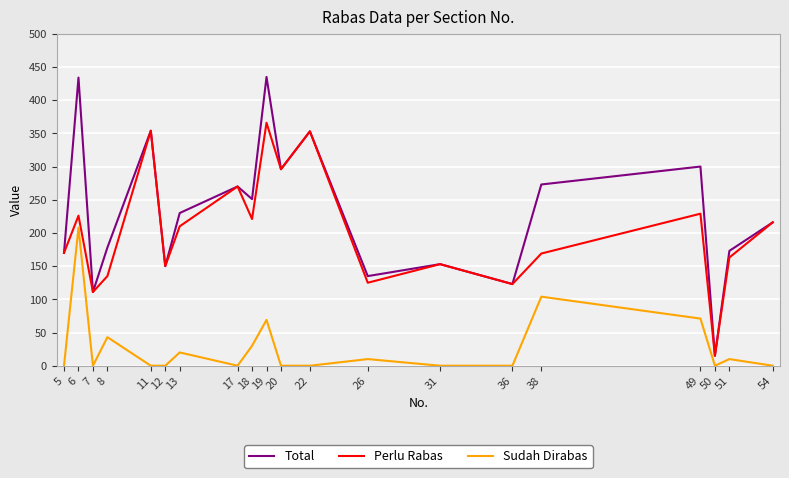

The Sudah Dirabas series shows 0 at 36. True or false?

True